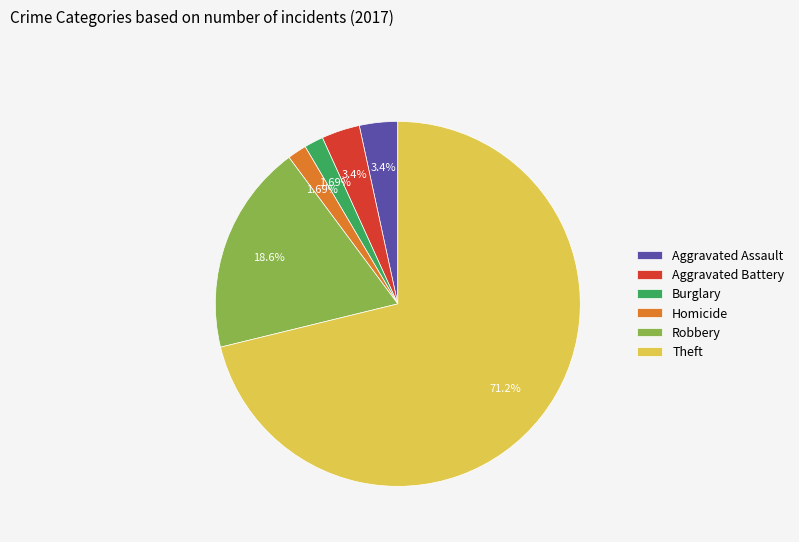

Between Theft and Aggravated Assault, which is larger?

Theft